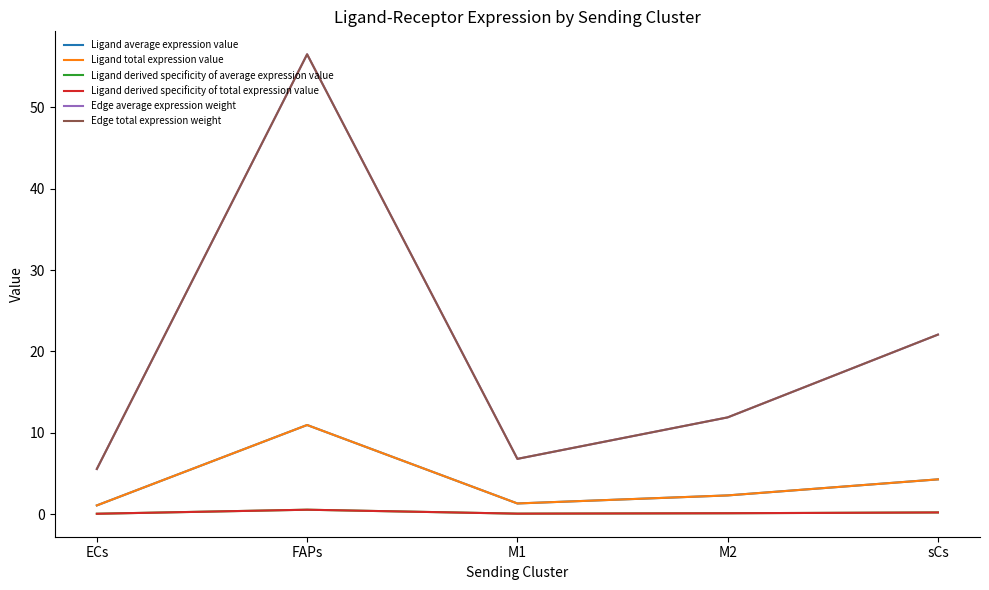

At which category is the sum across all series the highest?

FAPs